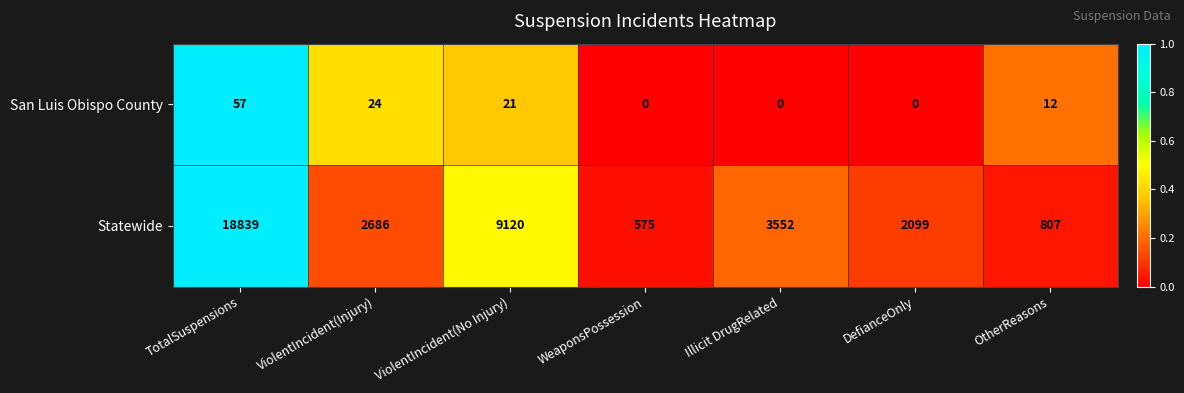

What is the highest value of the San Luis Obispo County series?

57